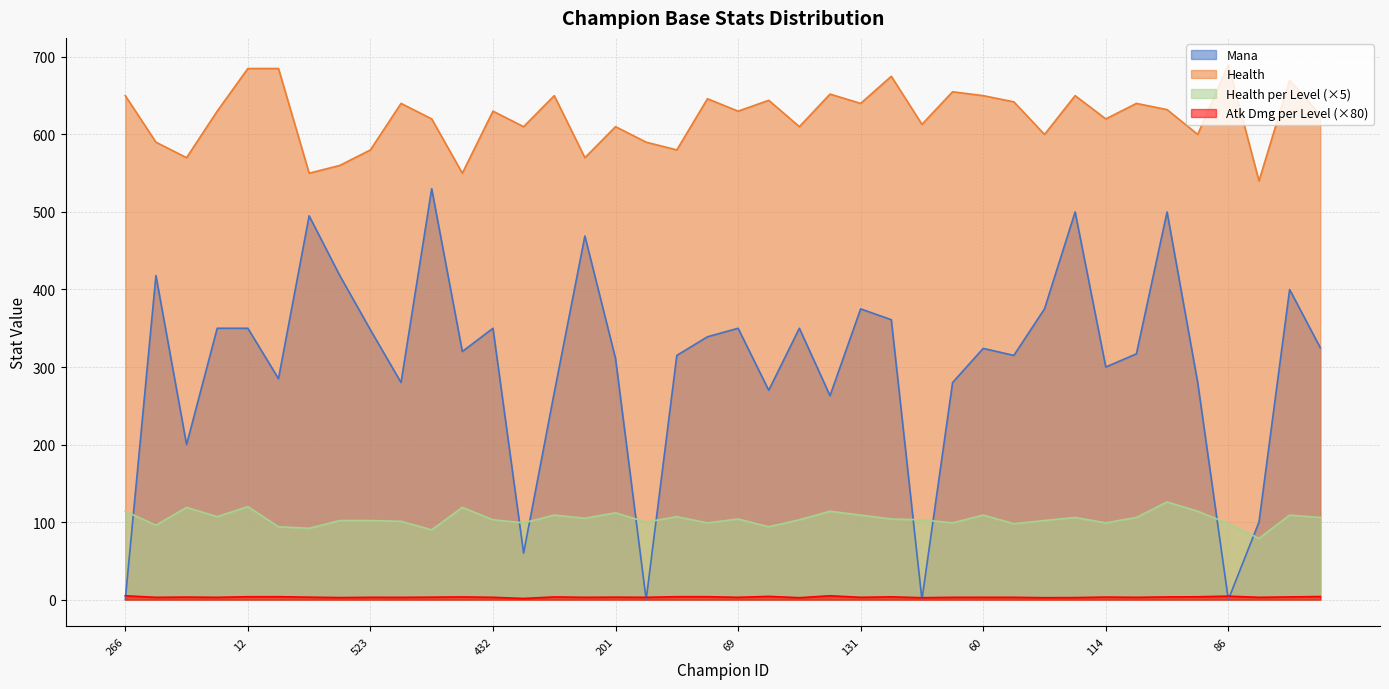

What is the total value across all series at 114?

1022.3